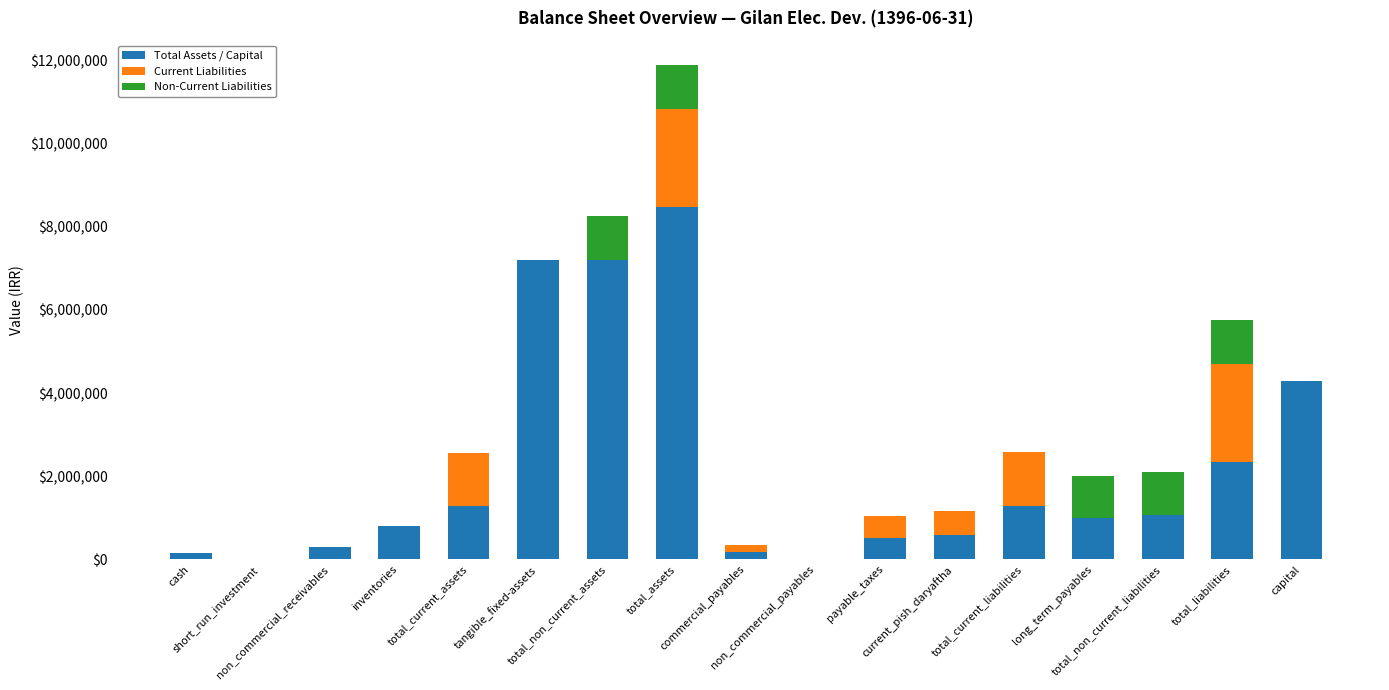

What is the highest value of the Total Assets / Capital series?

8479544